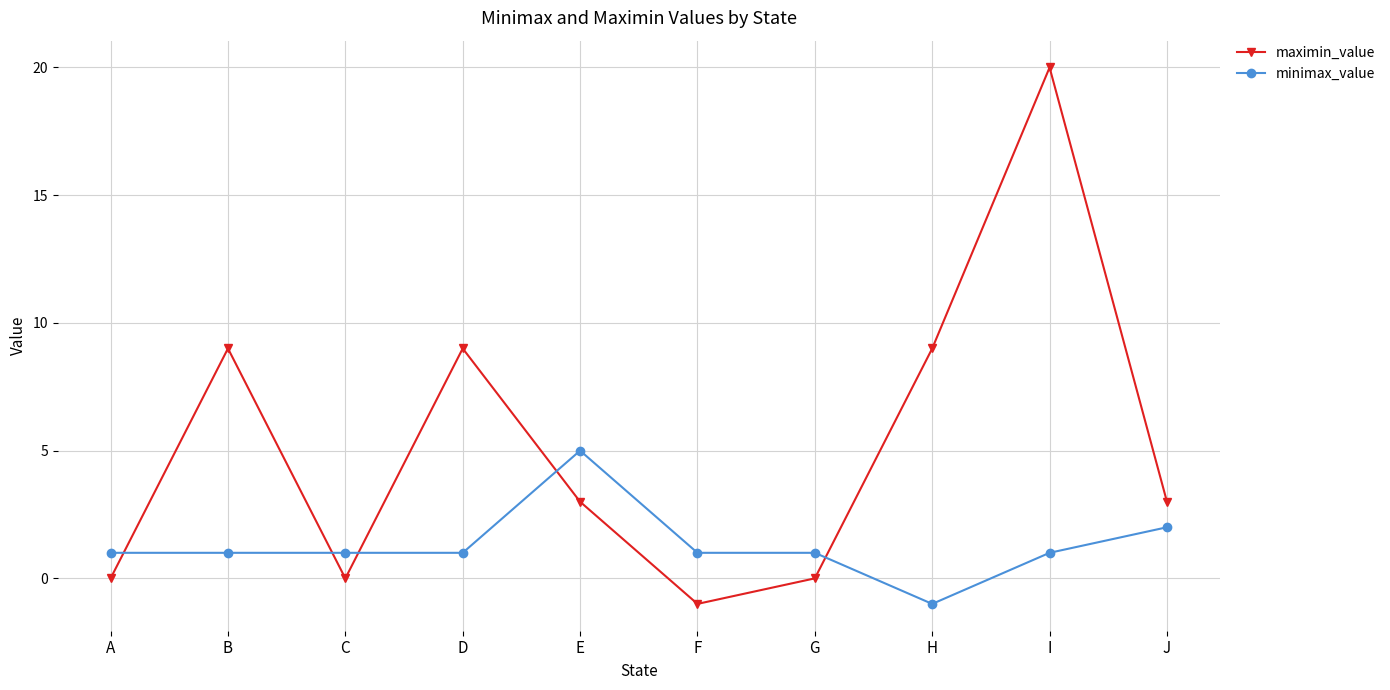

Reading left to right, transcribe all the data shown in this chart.

maximin_value: 0	9	0	9	3	-1	0	9	20	3
minimax_value: 1	1	1	1	5	1	1	-1	1	2